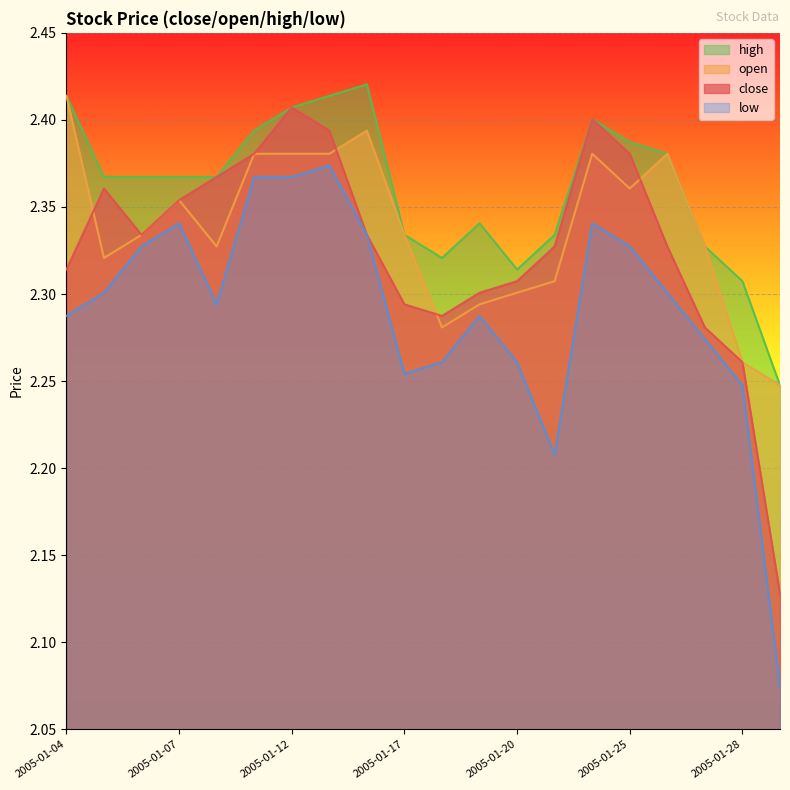

How many interior local peaks does the low series have?

4